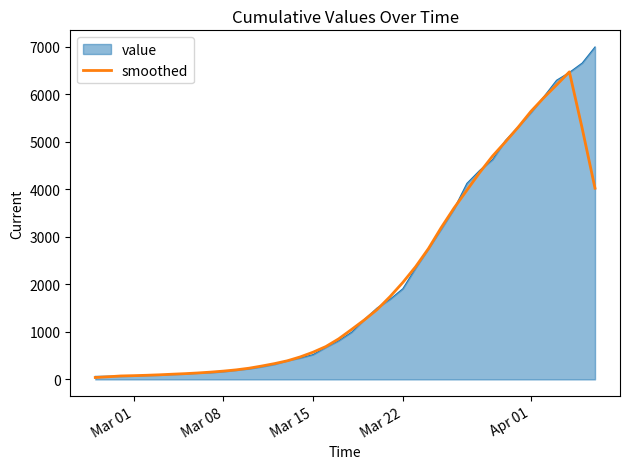

What is the maximum value shown in the chart?

6995.0